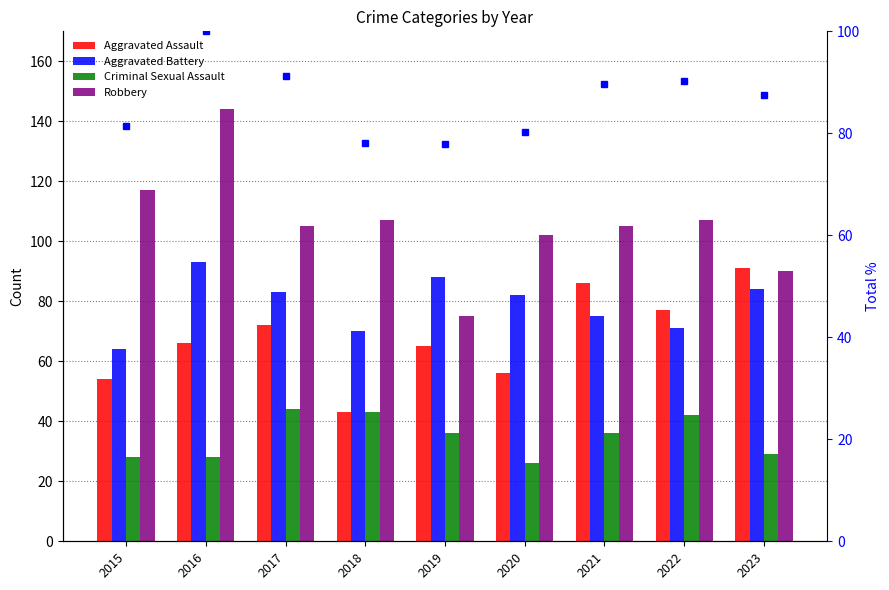

At how many categories does at least one series exceed 73?

9